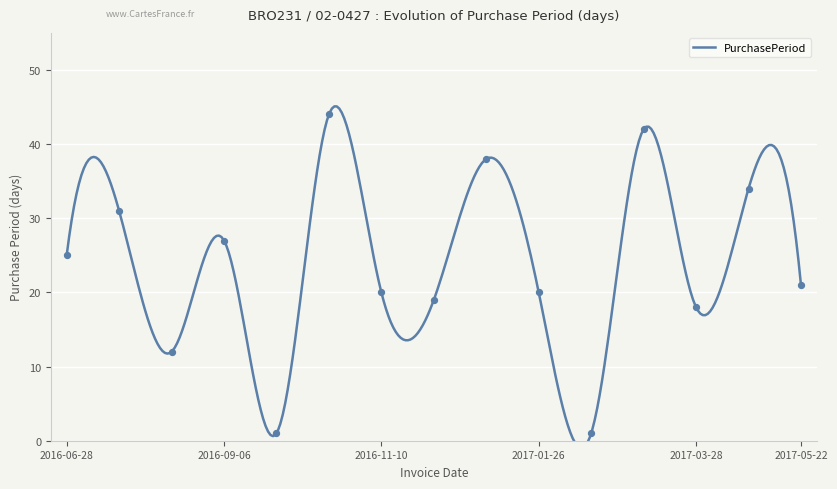

What is the ratio of the value at 2017-05-22 to the value at 2016-07-29?

0.7